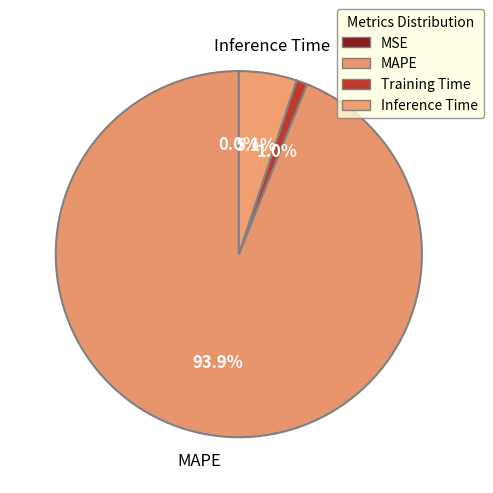

How many segments does this pie chart have?

4